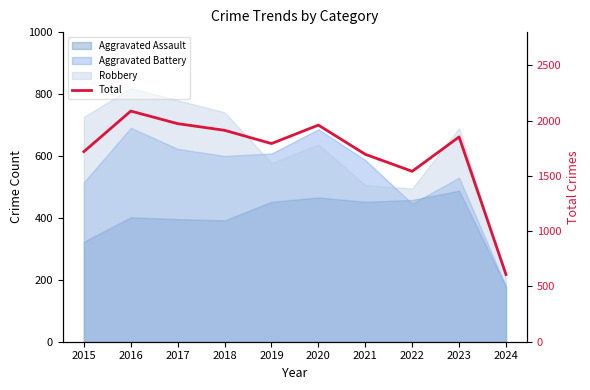

What is the change in value from 2016 to 2017?

-114